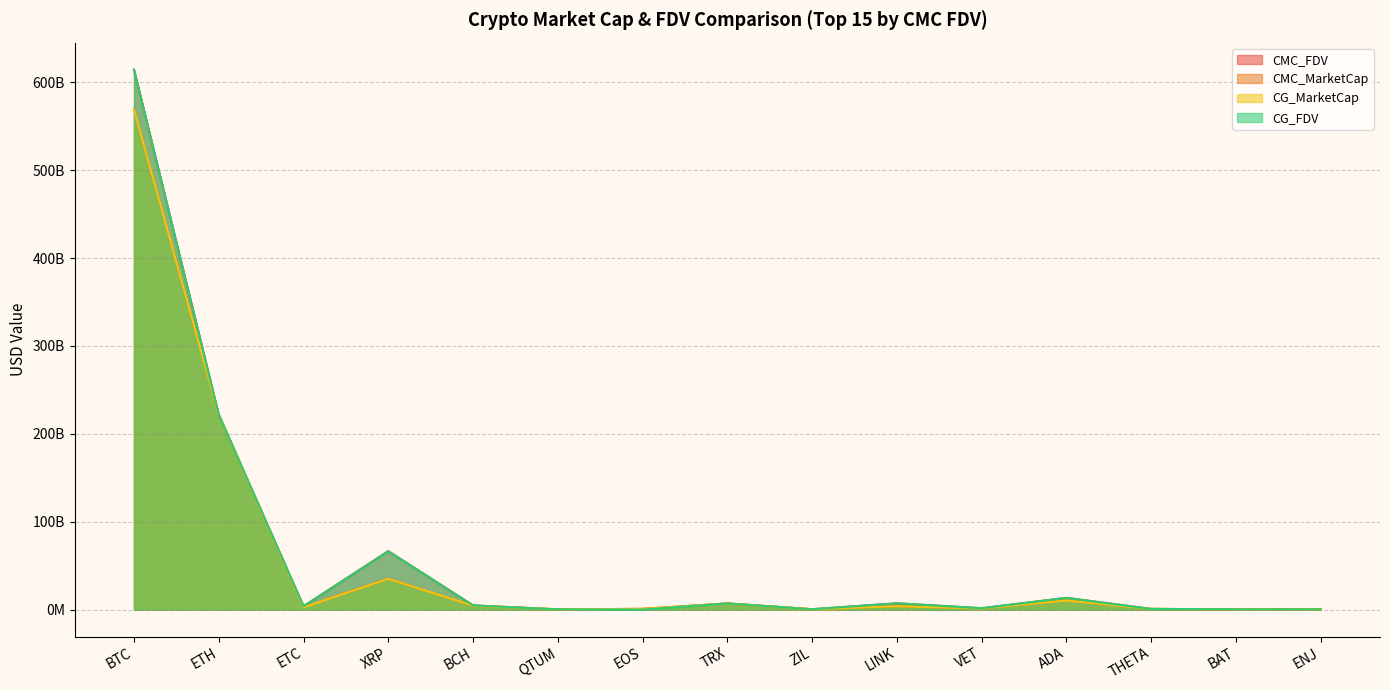

At which category is the sum across all series the highest?

BTC